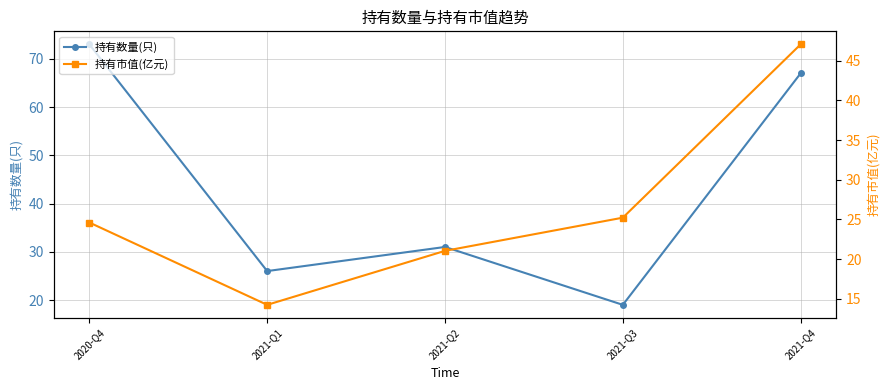

What is the sum of the 持有数量(只) values at 2021-Q2 and 2021-Q3?

50